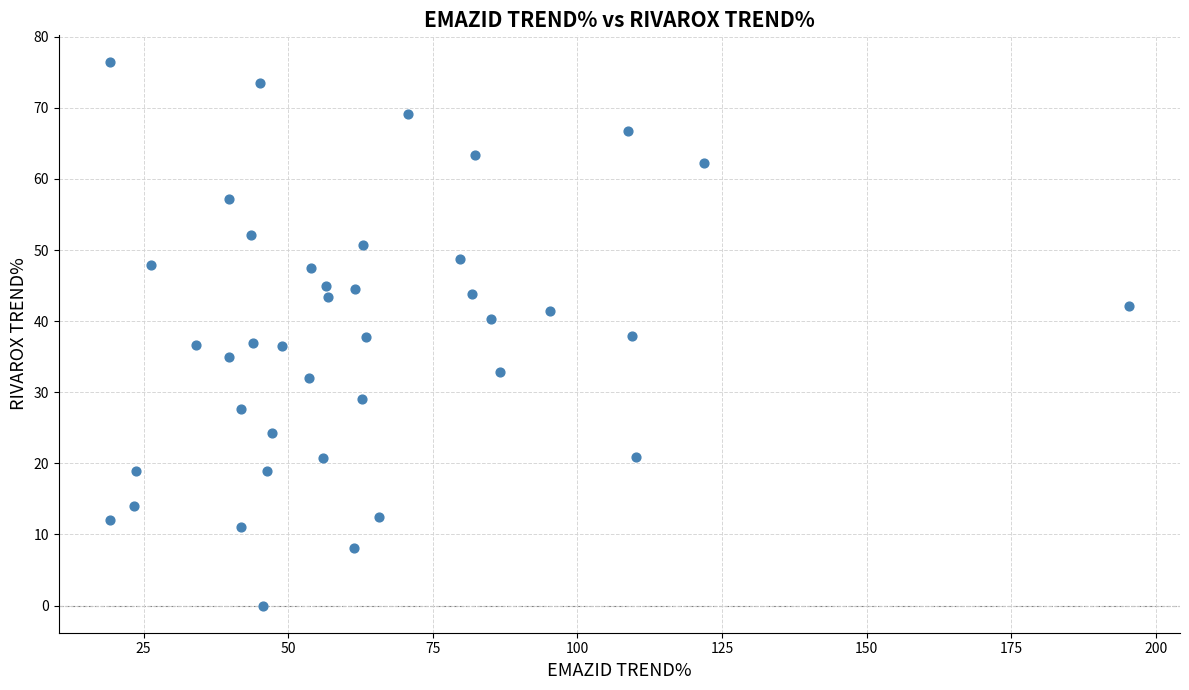

What is the range of X values (max minus min)?

176.2